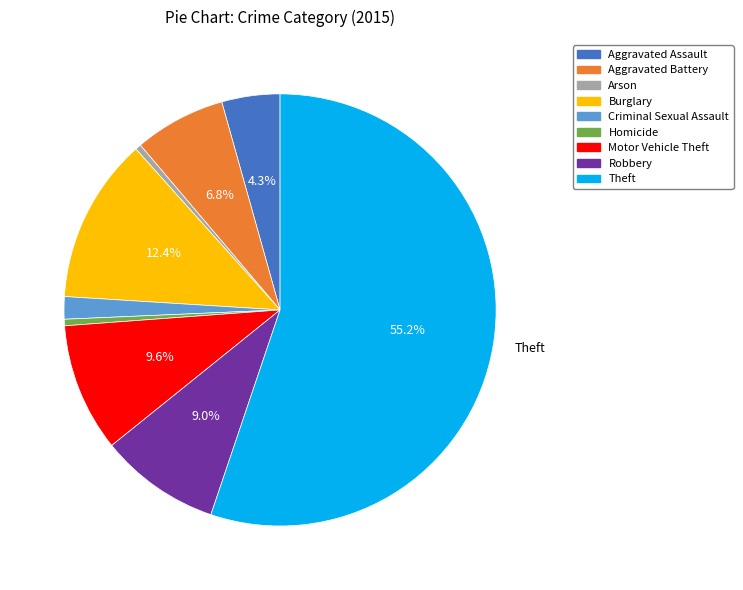

Which category has the biggest portion of the pie?

Theft